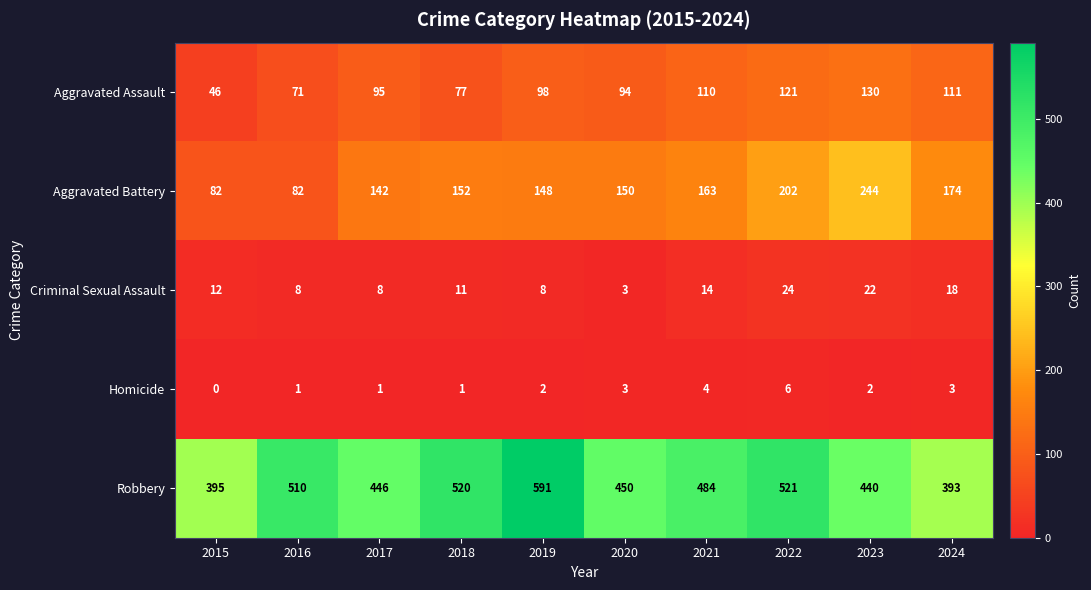

What is the total value across all series at 2021?

775